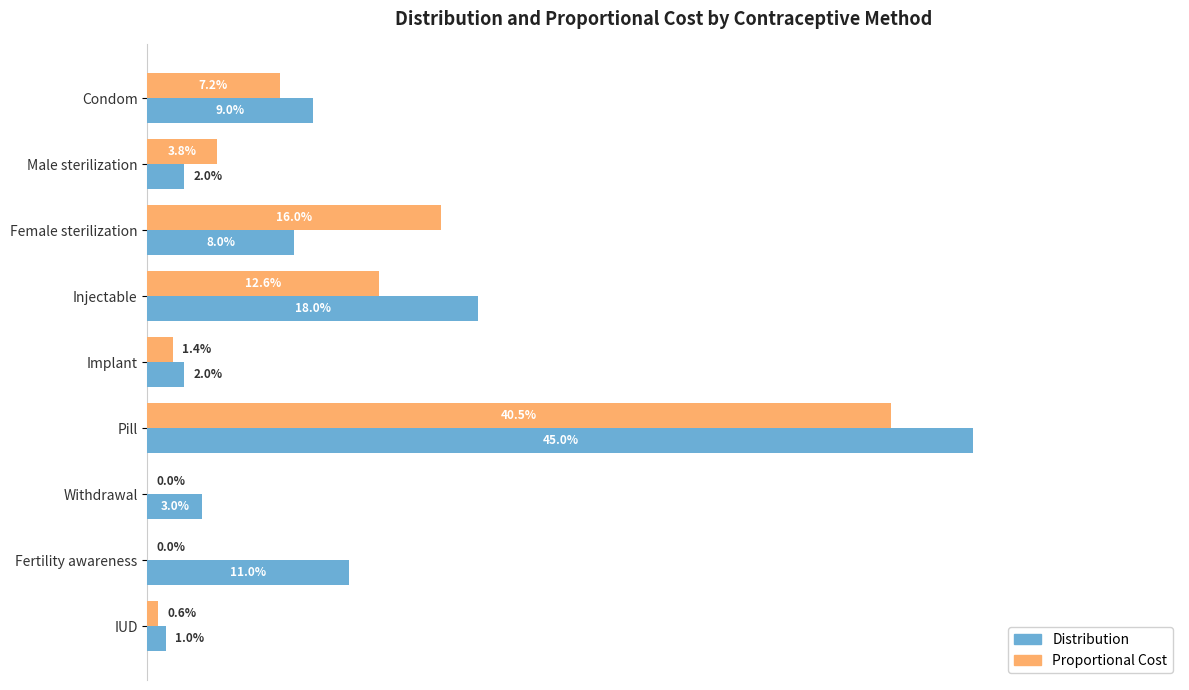

Reading right to left, list all the values displayed in this chart.

Distribution: 0.0	0.1	0.0	0.5	0.0	0.2	0.1	0.0	0.1
Proportional Cost: 0.0	0.0	0.0	0.4	0.0	0.1	0.2	0.0	0.1